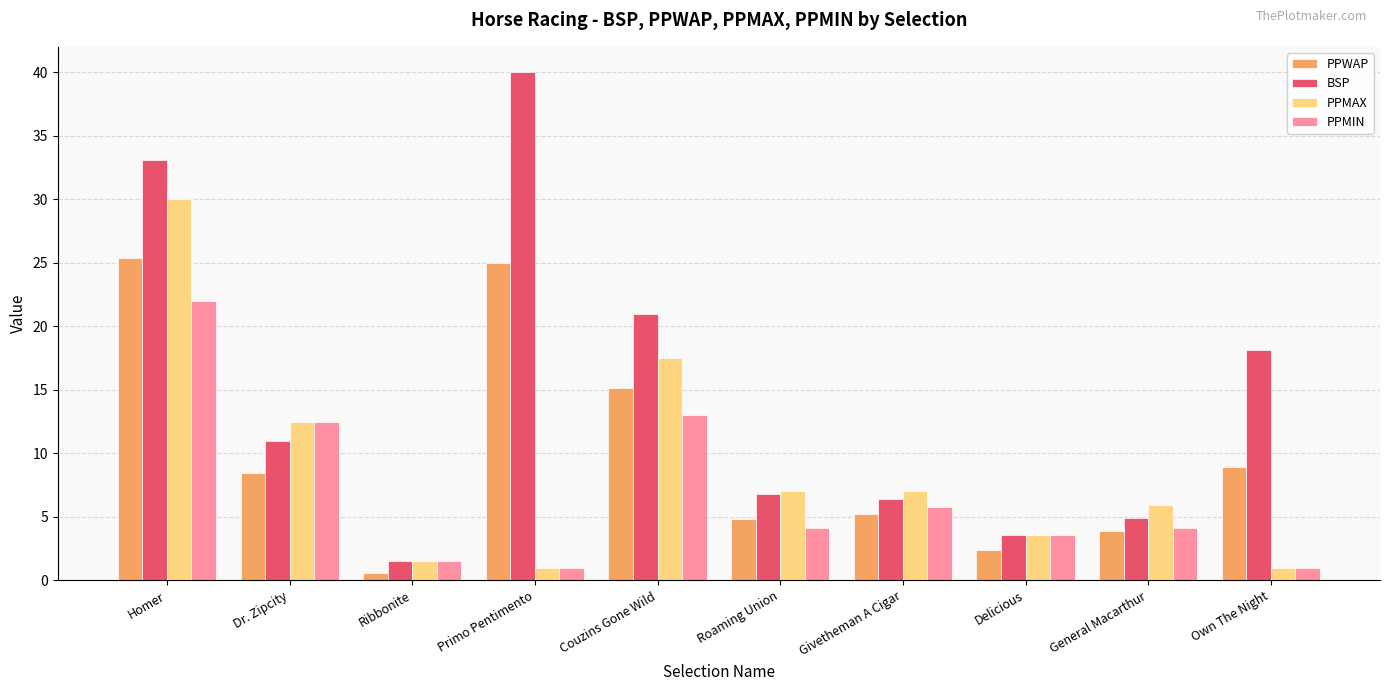

True or false: PPMIN has a value of 3.6 at Delicious.

True